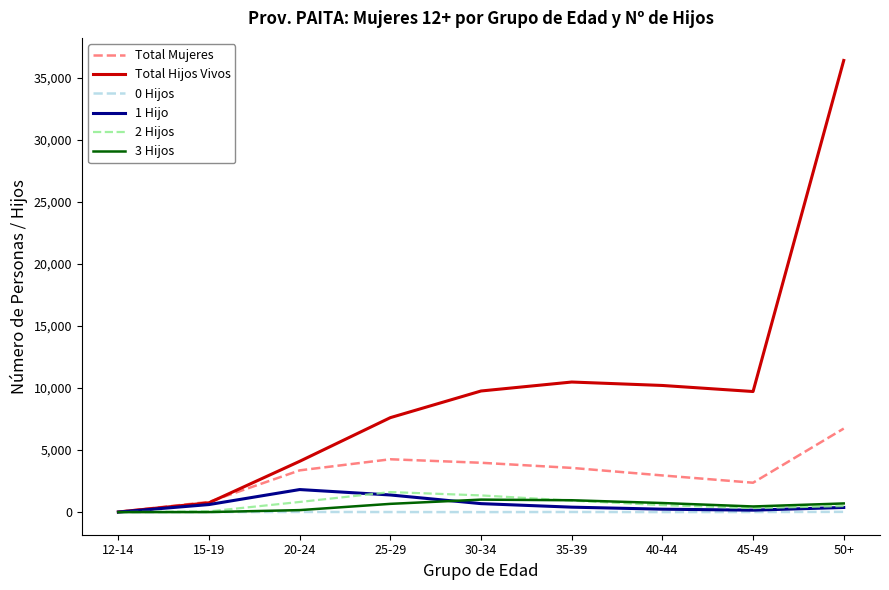

At which label is Total Hijos Vivos closest to 18215?

35-39